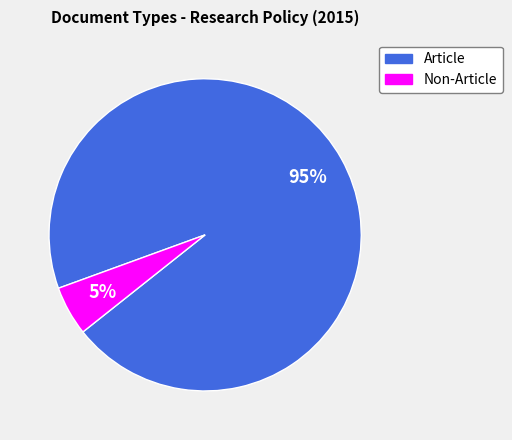

To the nearest percent, what is the difference between the largest and smallest slice percentages?

90%